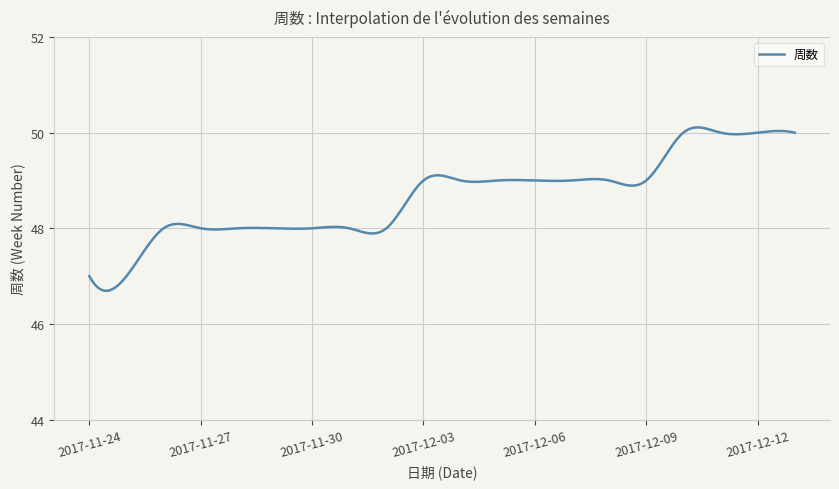

What is the smallest value displayed?

46.7